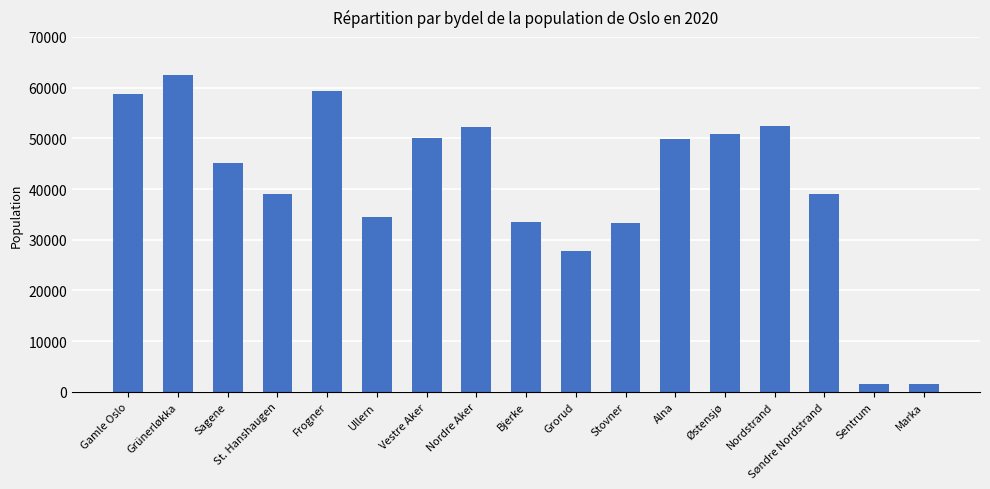

How many distinct data groups are displayed?

1